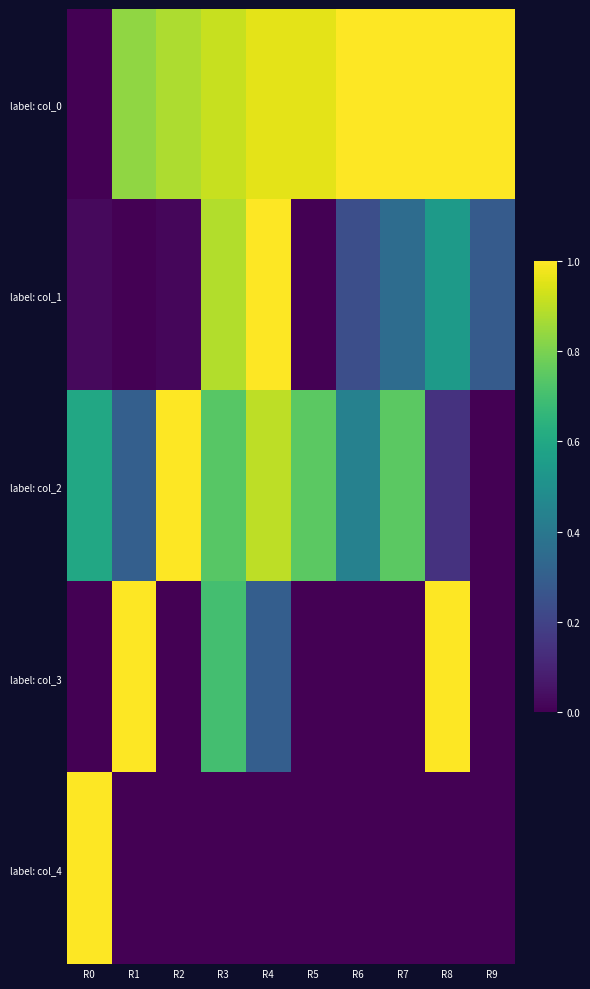

What is the spread (max minus min) of values at R0?

1.0